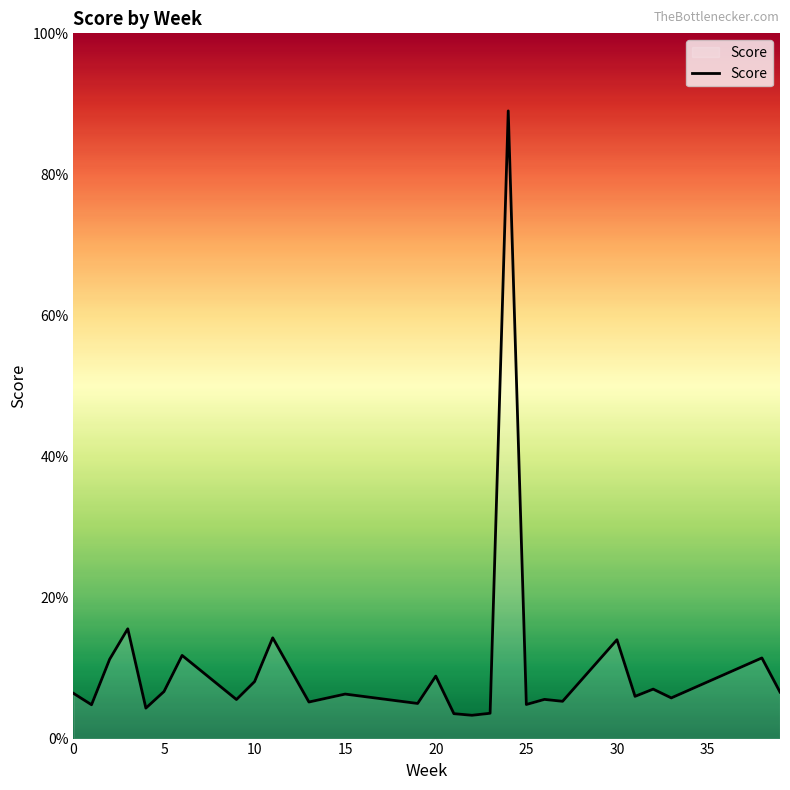

What is the greatest value displayed?

0.9